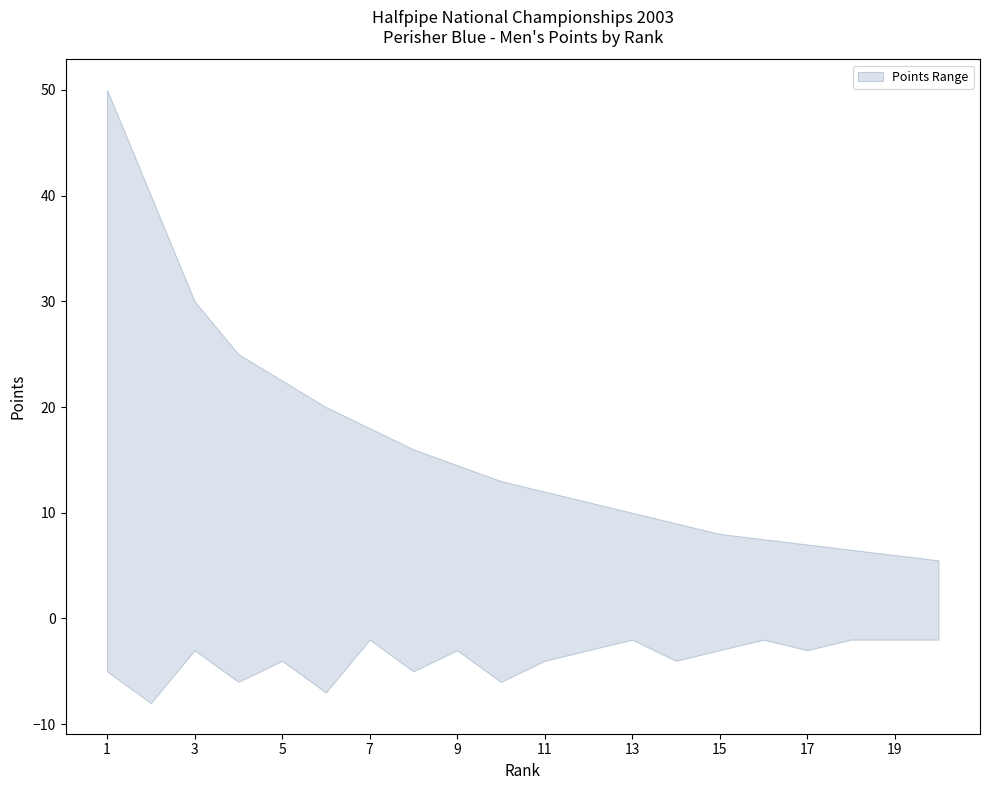

At which category is the sum across all series the highest?

1